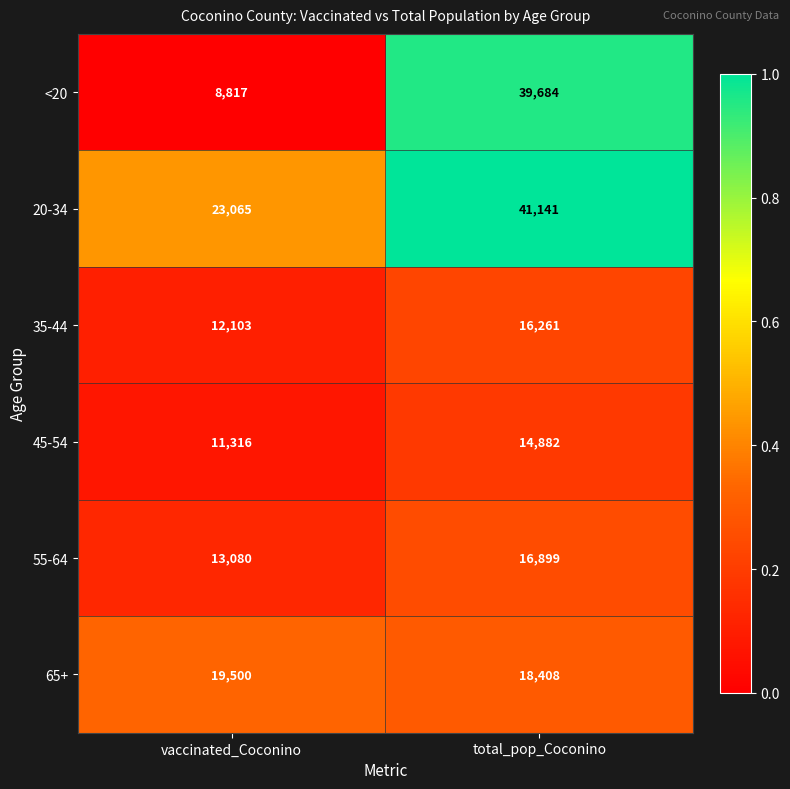

Count the number of data series in this chart.

6